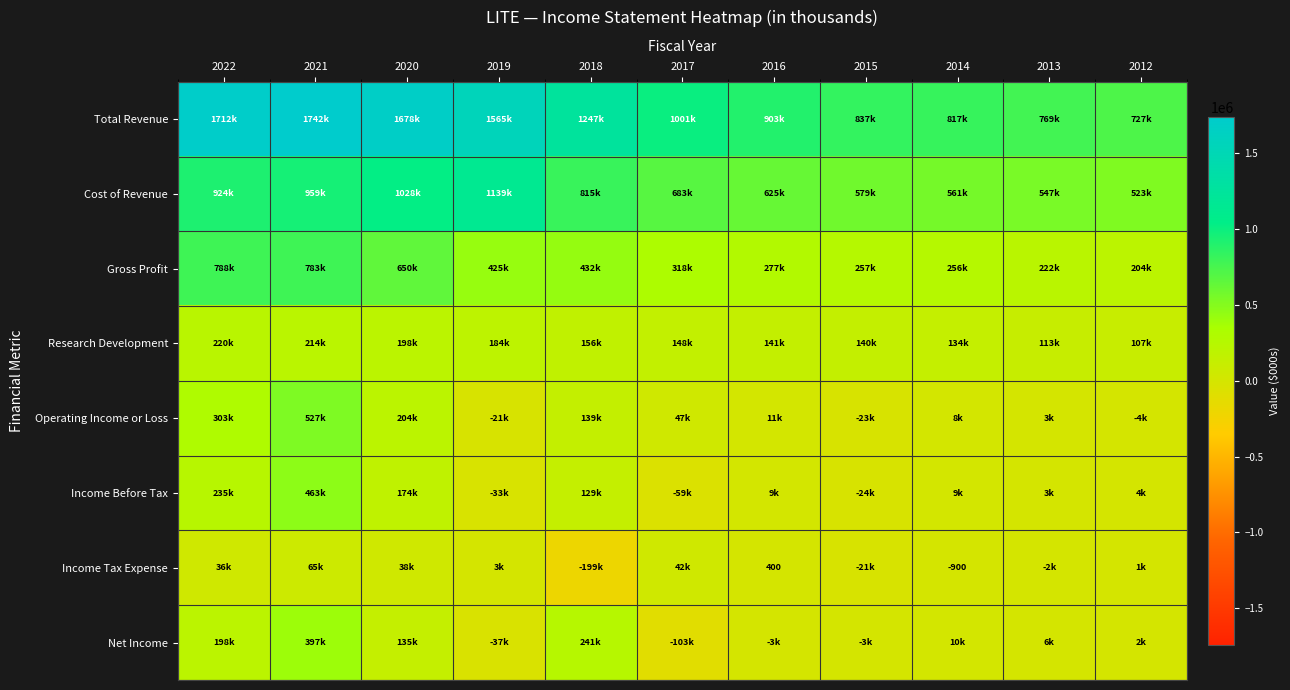

What is the approximate value of Research Development at 2014?

134900